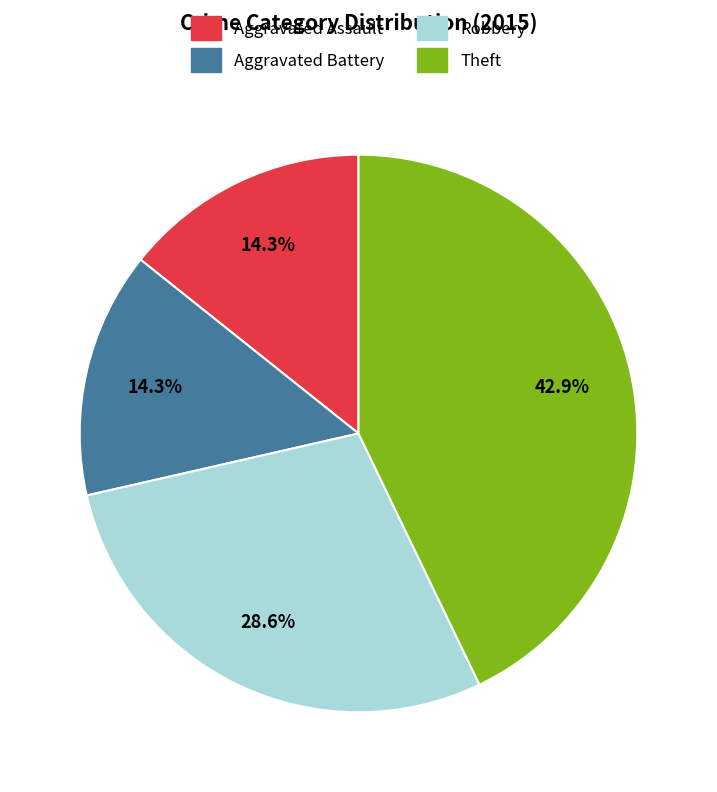

To the nearest percent, what is the average slice percentage?

25%